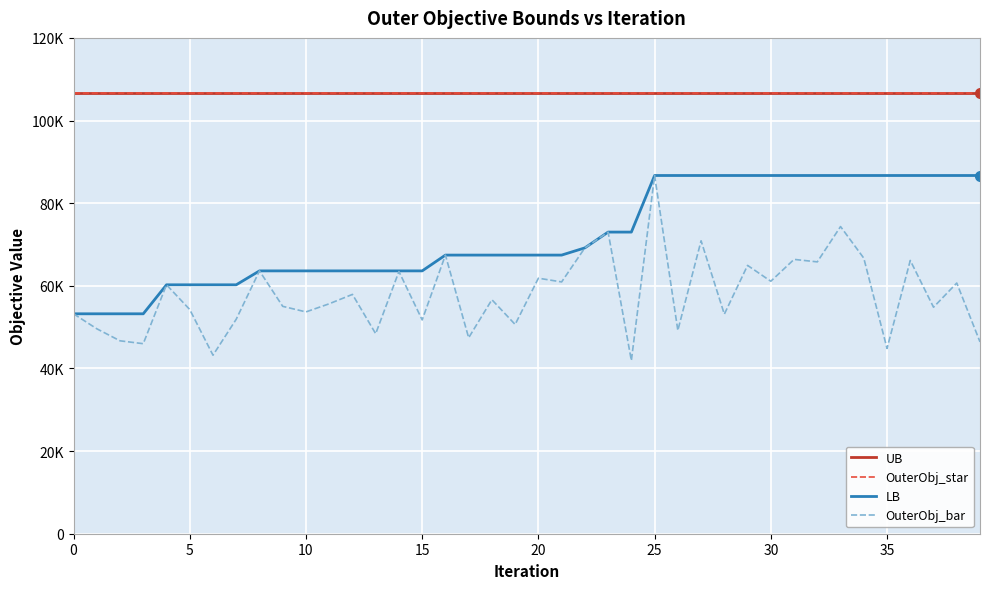

True or false: UB and OuterObj_star cross at least once.

False